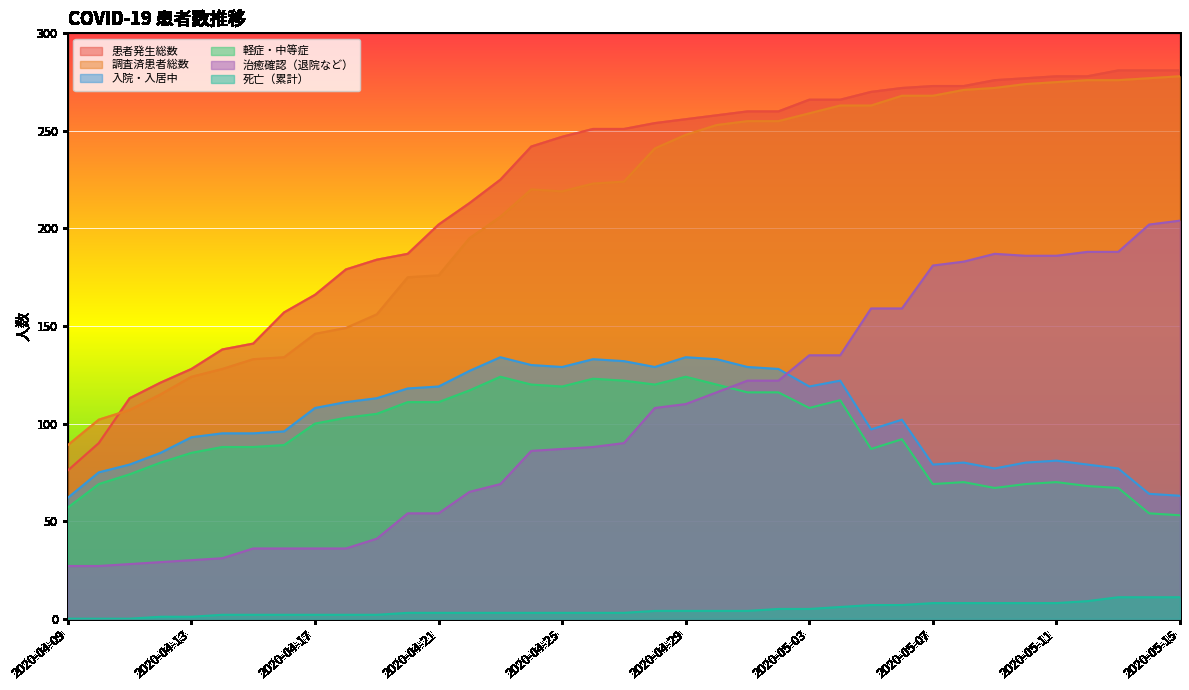

What is the value of the 入院・入居中 point at the 7th from the left?

95